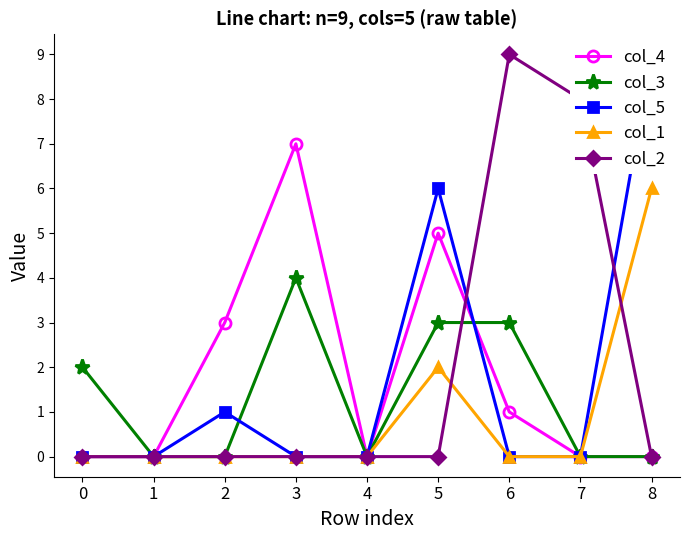

Which label corresponds to the largest value in the chart?

8